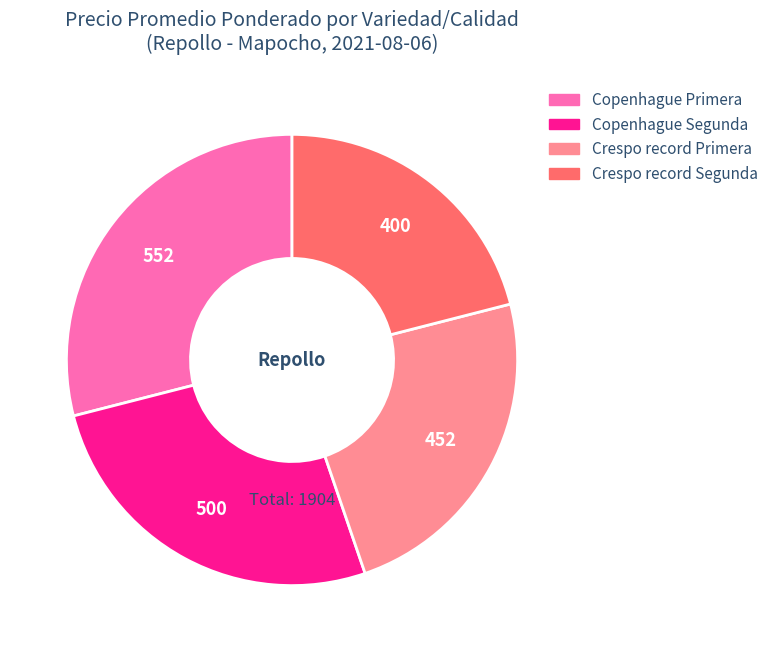

True or false: Crespo record Primera accounts for 24% of the total.

True